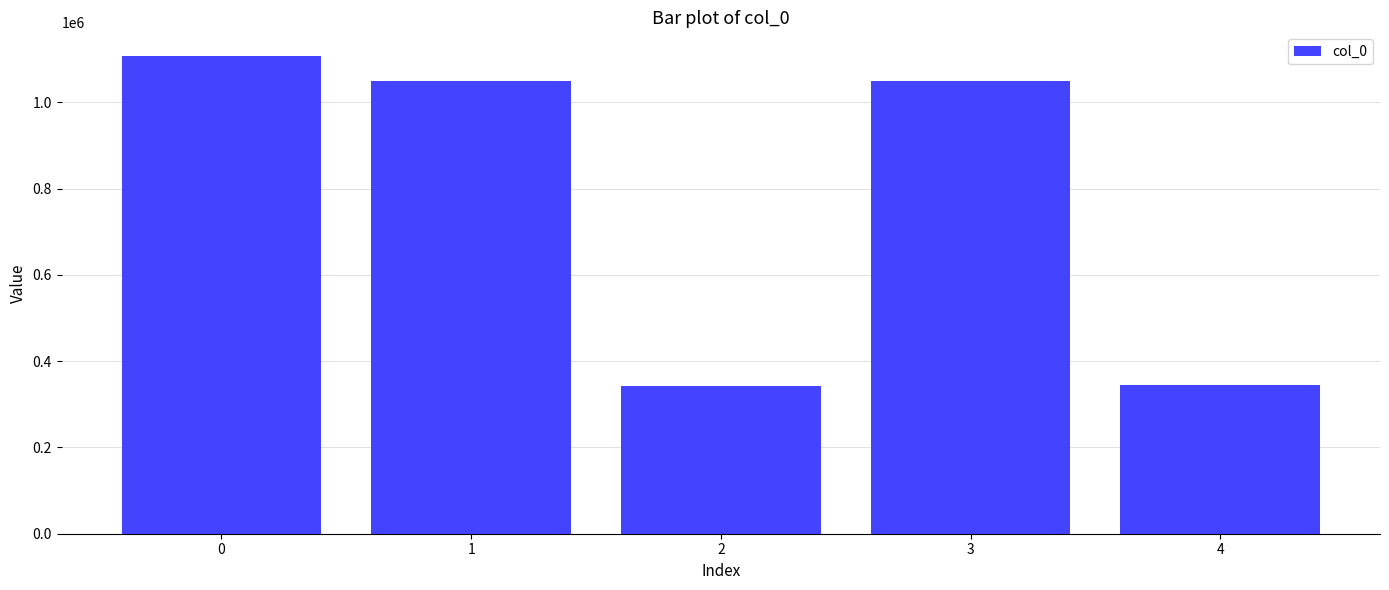

What value does the data have at 0, to the nearest 10?

1107160